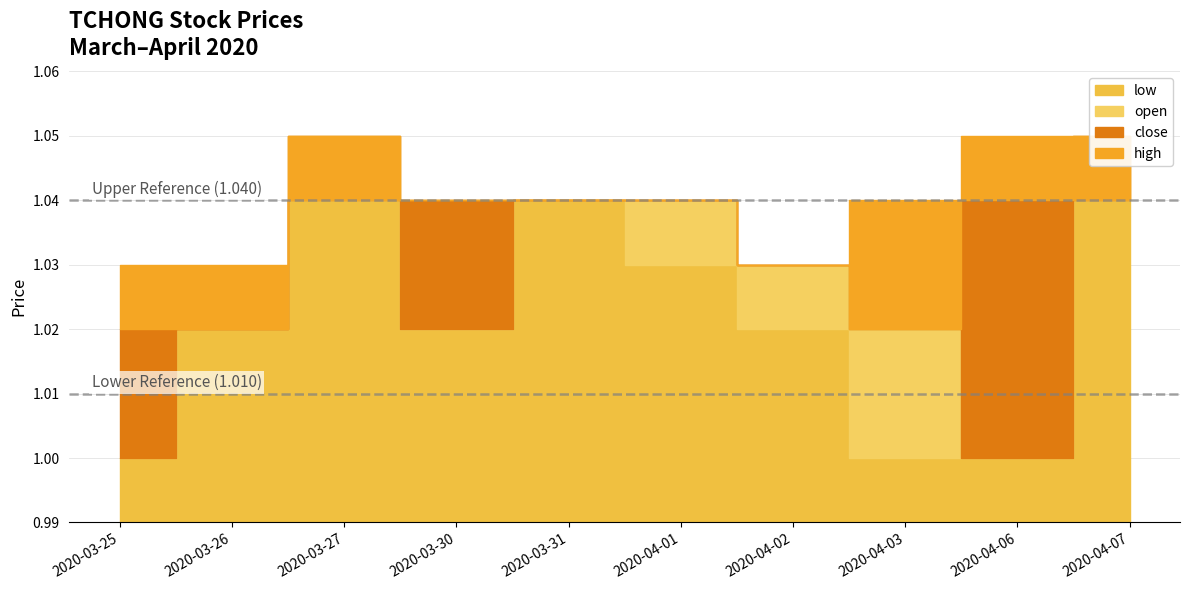

True or false: low and open intersect in this chart.

False